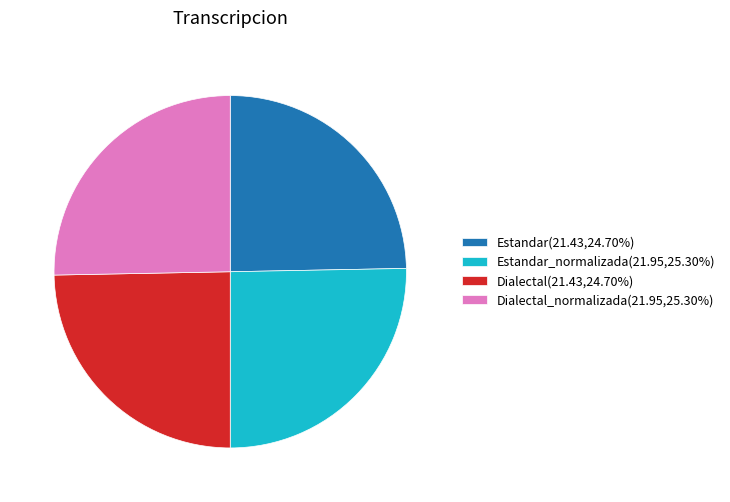

What is the ratio of the value at Estandar(21.43,24.70%) to the value at Dialectal_normalizada(21.95,25.30%)?

1.0